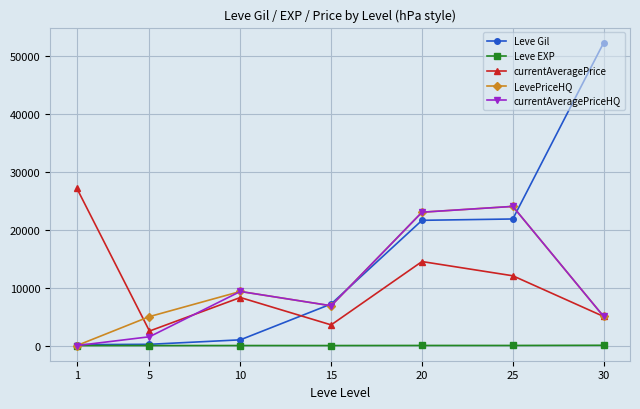

At how many categories does at least one series exceed 39830?

1